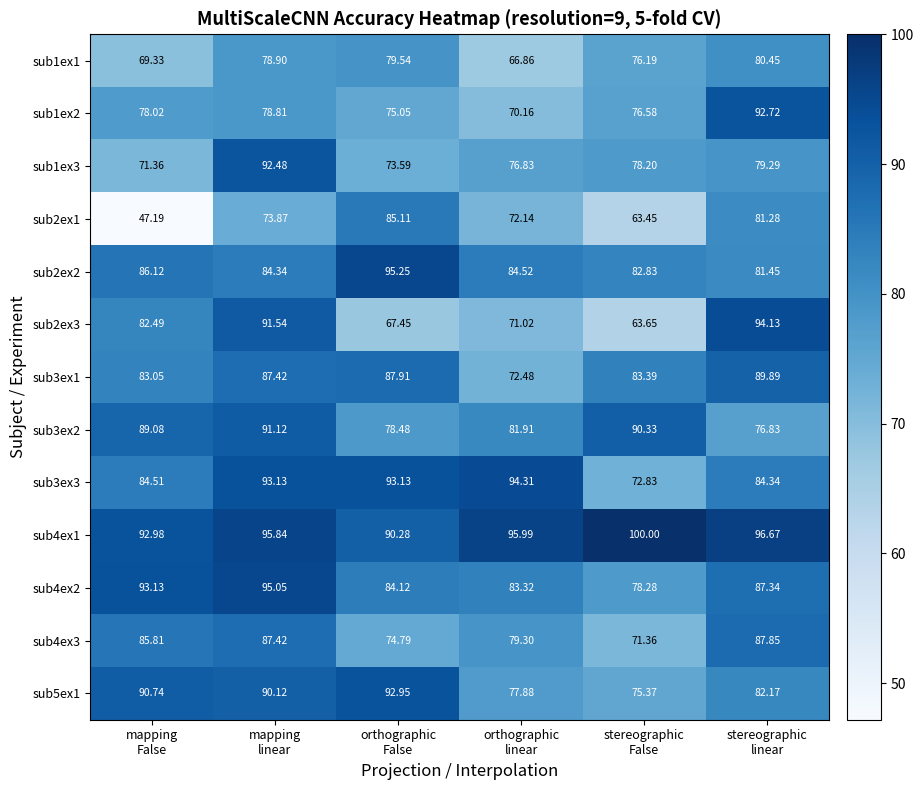

At how many categories does at least one series exceed 51?

6